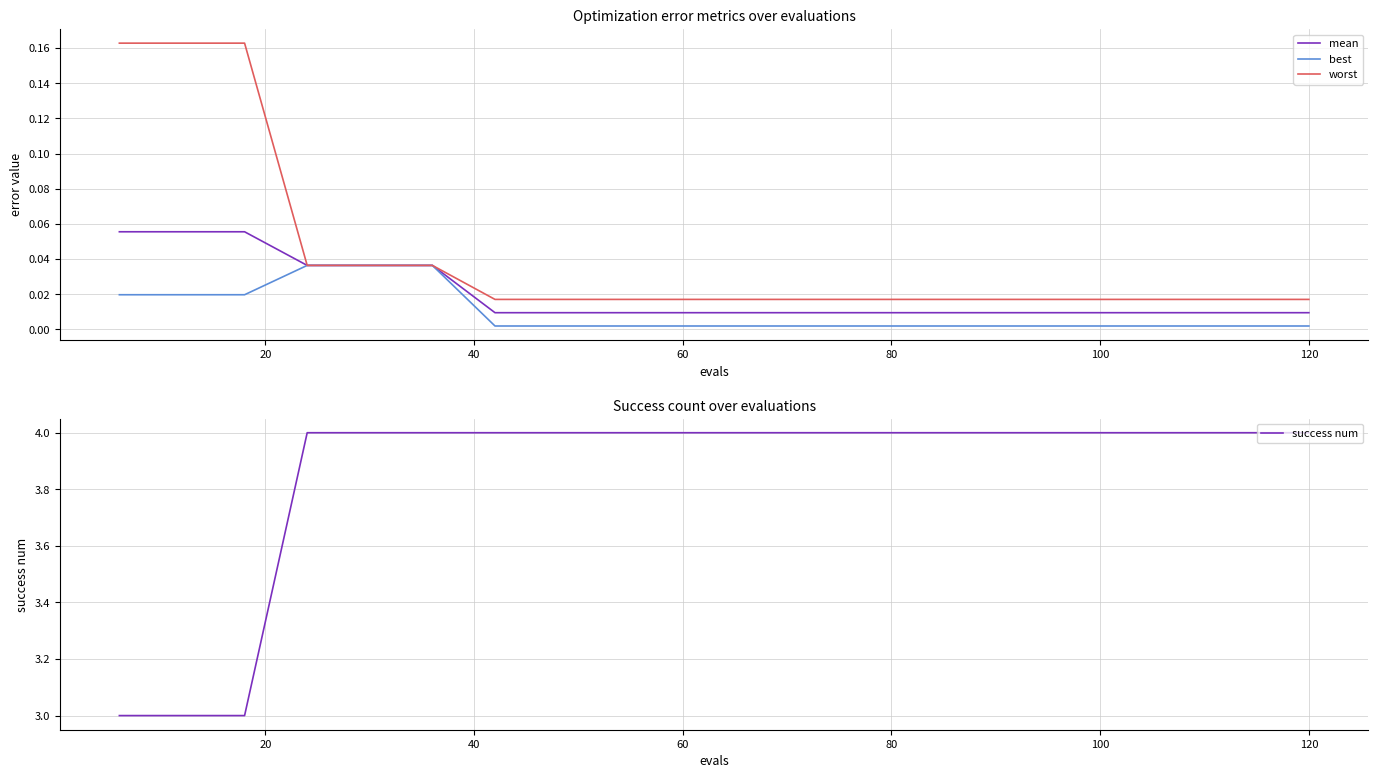

At 8, list the series in order from largest to smallest.

success num, worst, mean, best